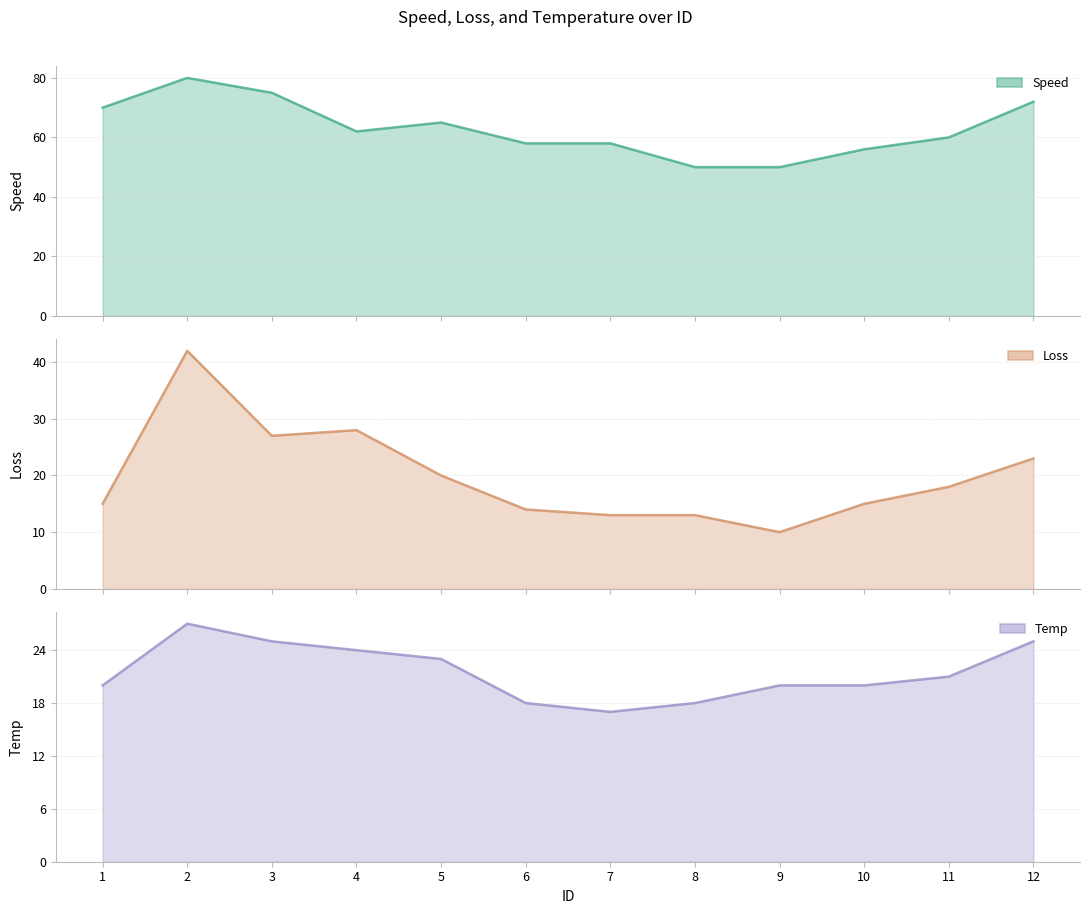

Where does the loss line series first go above 18?

2